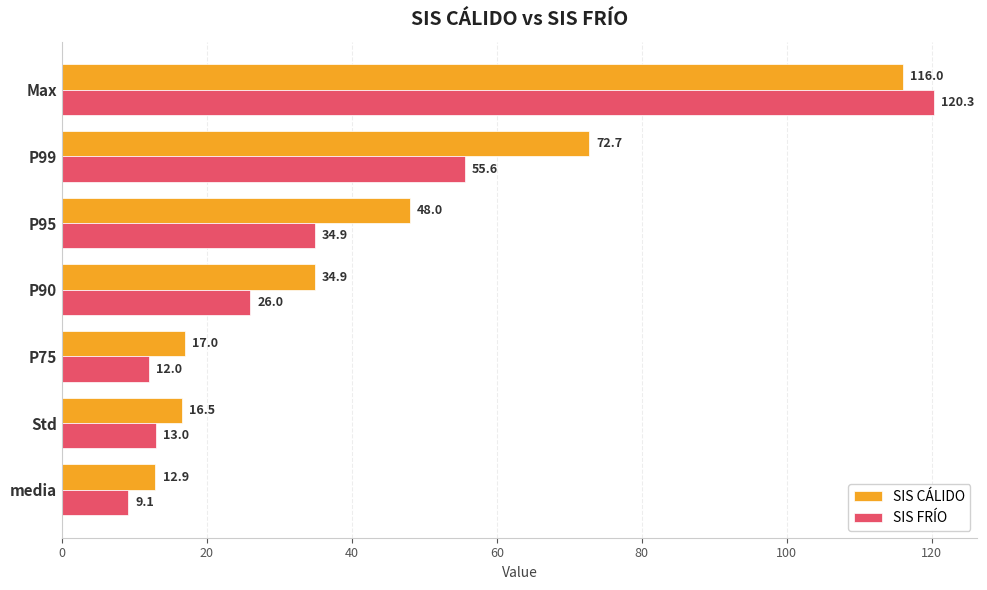

At which label is SIS FRÍO closest to 64?

P99